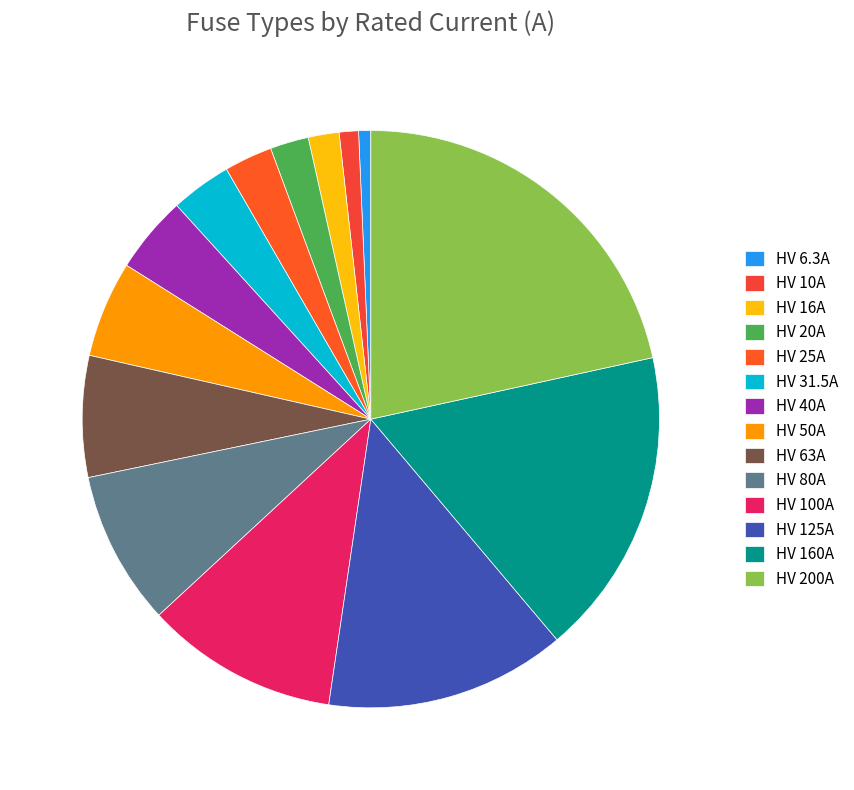

True or false: HV 20A accounts for 2% of the total.

True